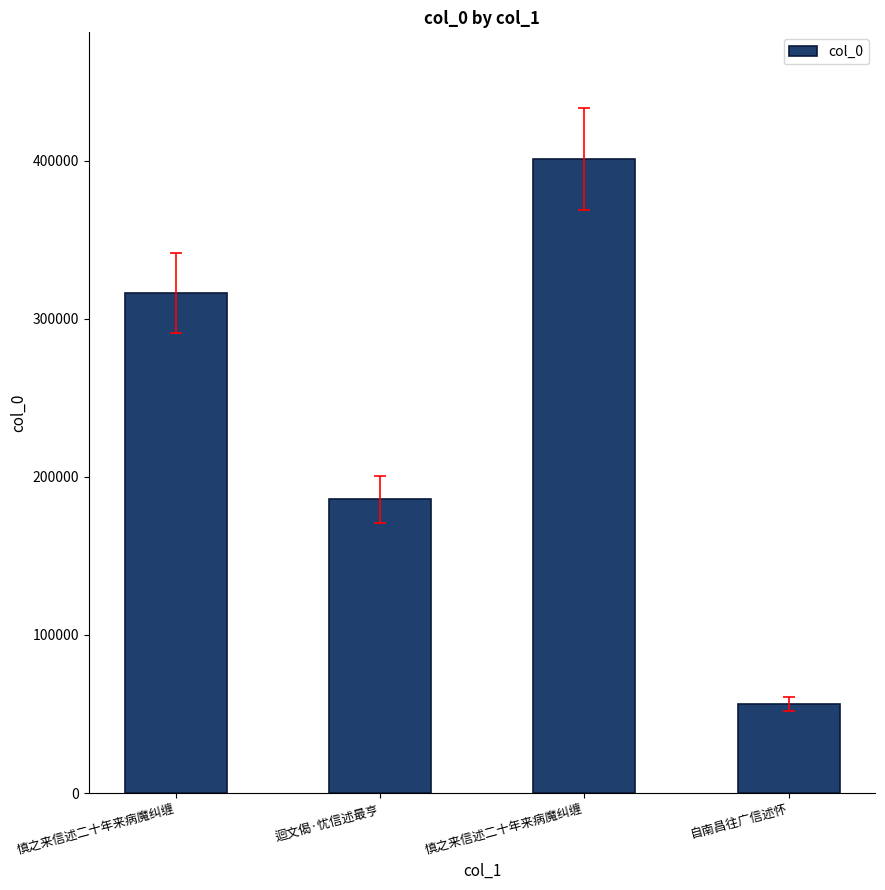

How many bars are there in total?

4